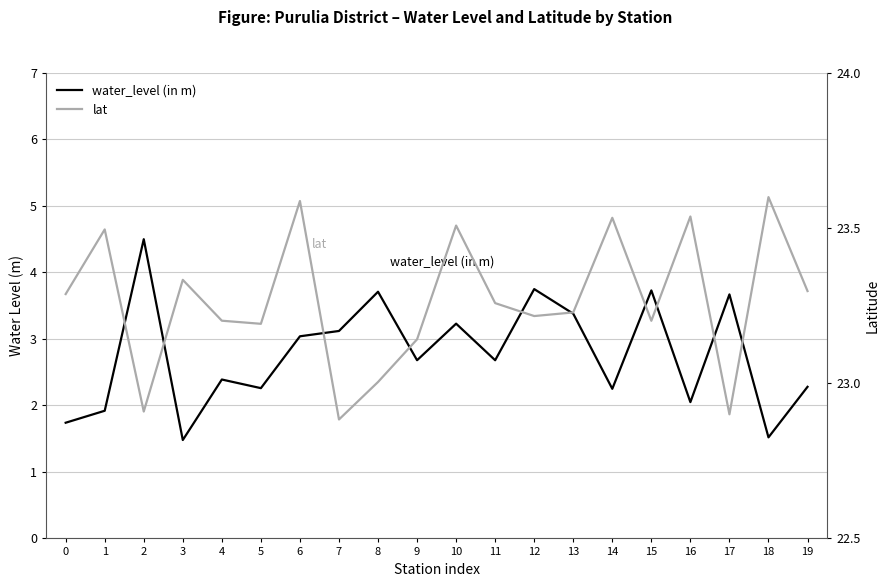

At which label is water_level (in m) closest to 2?

16